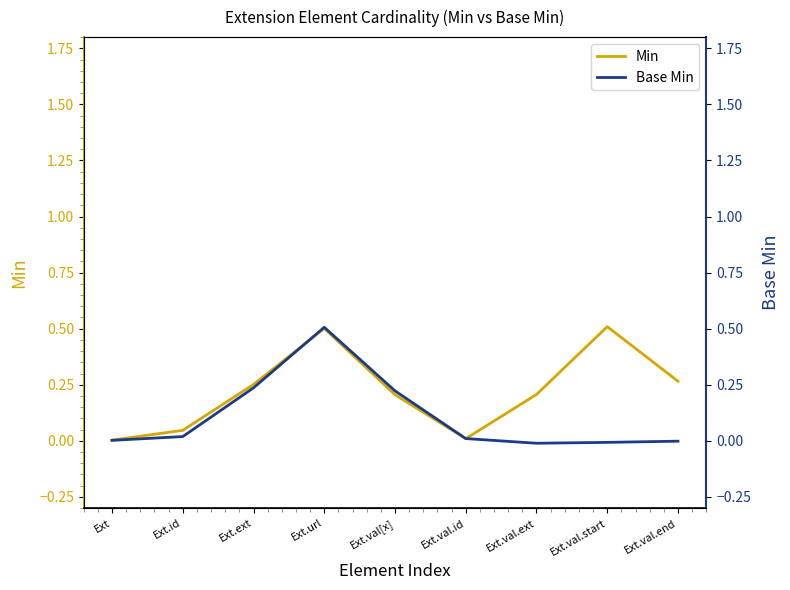

True or false: Base Min has a value of 0.0 at Ext.

True